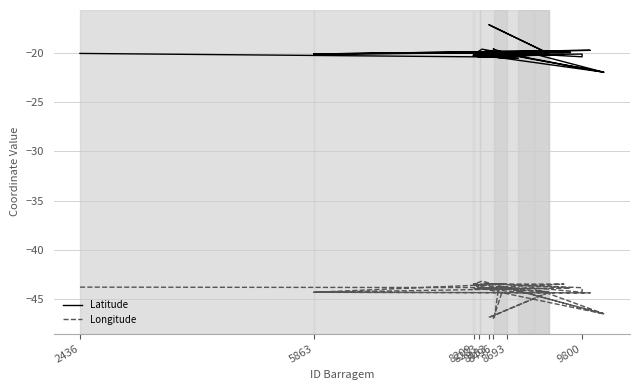

How many lines are shown in the chart?

2